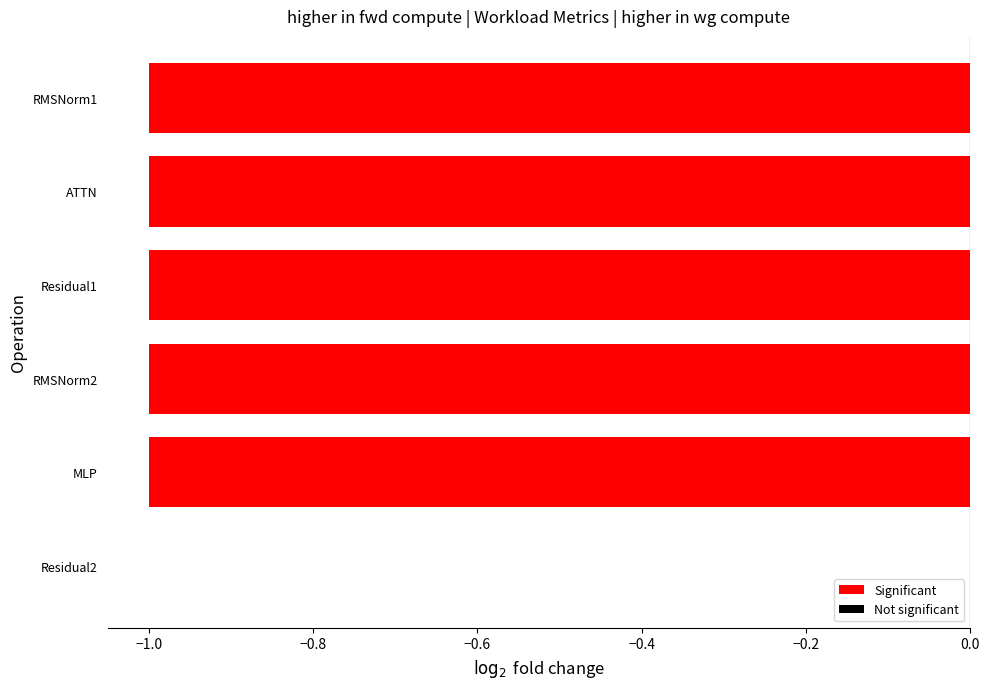

At which category does the chart reach its peak across all series?

Residual2